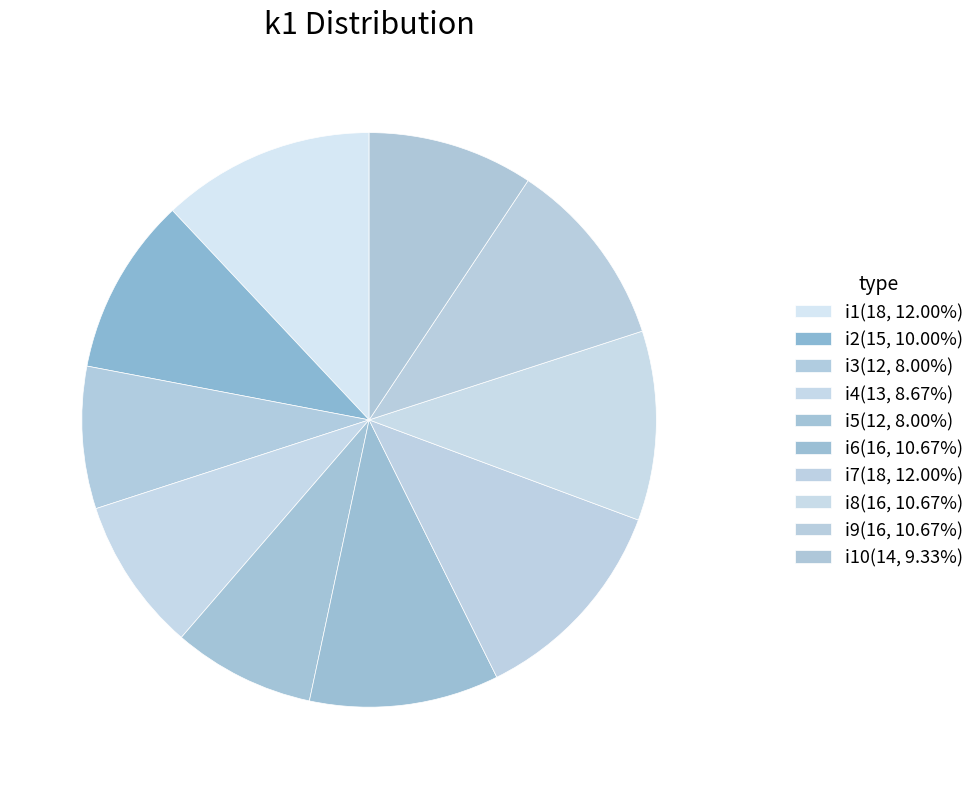

How many slices are in this pie chart?

10